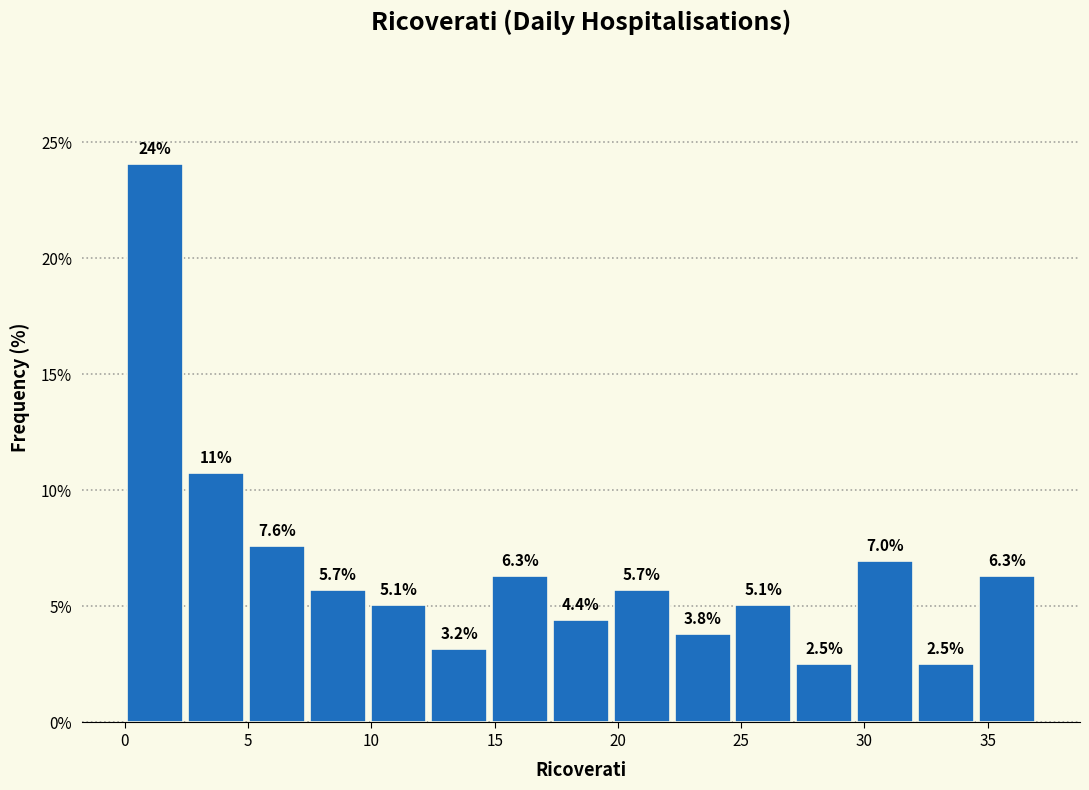

Over which range of the x-axis is the bar tallest?

0.0 to 2.5